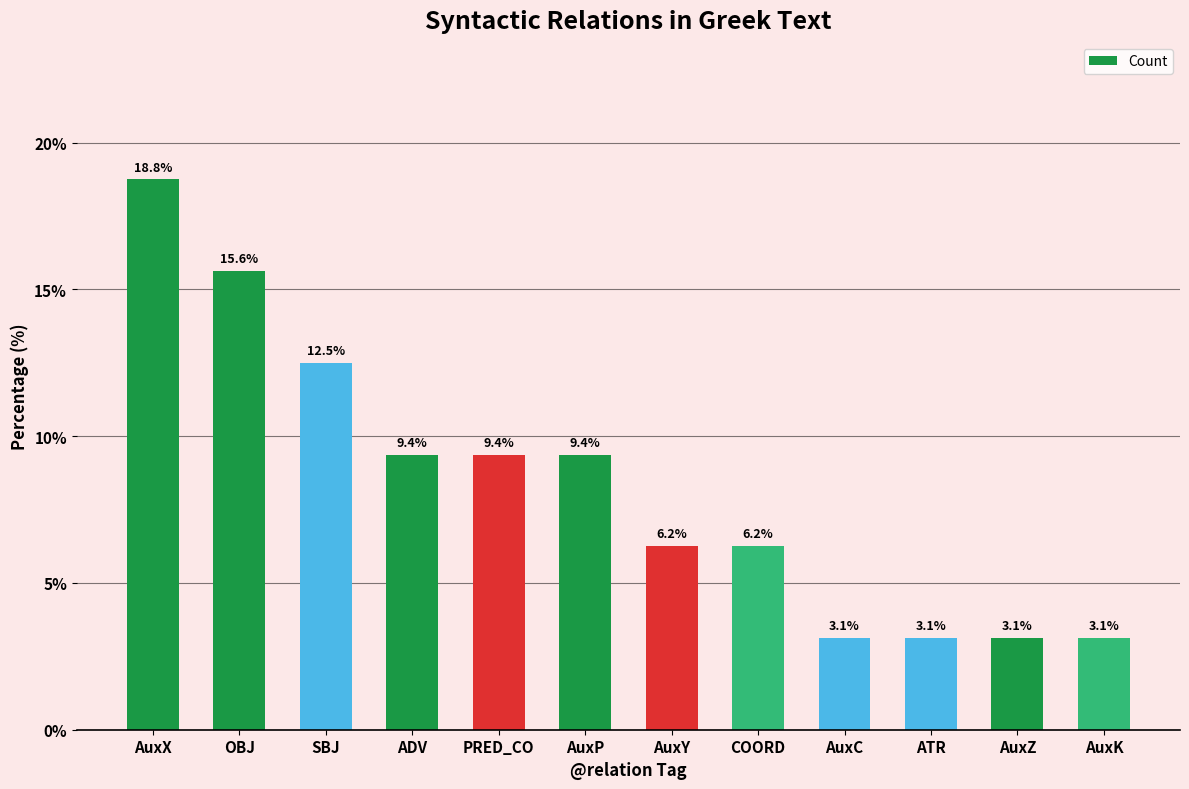

What is the average value?

8.3